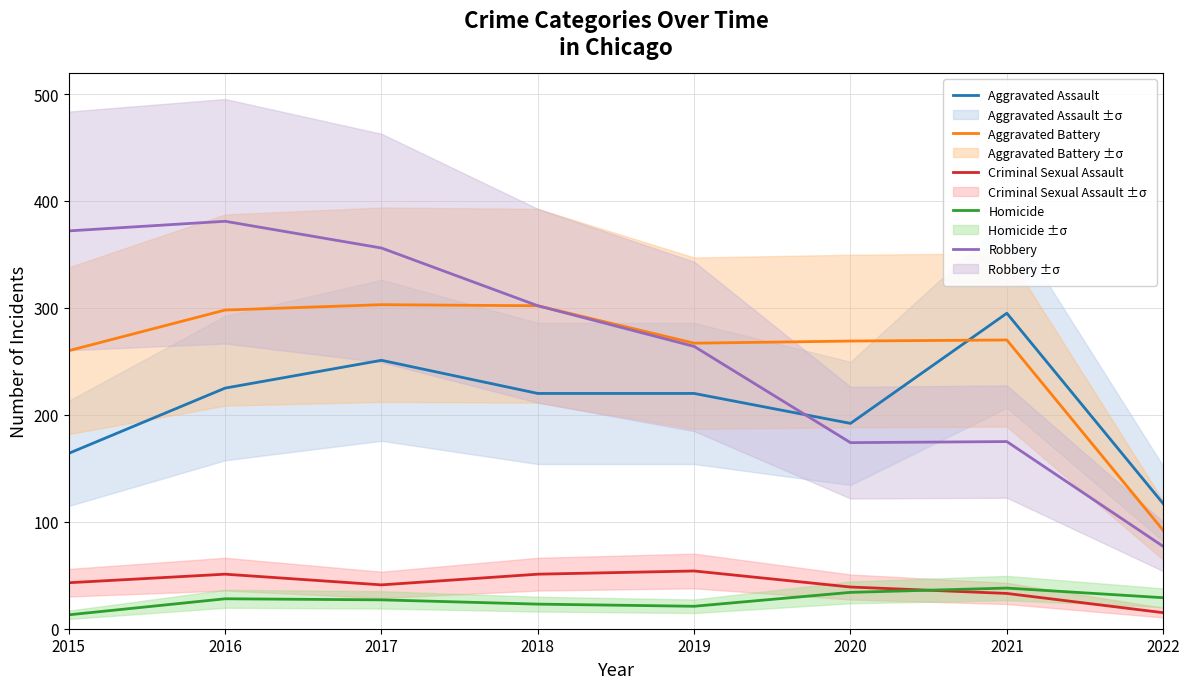

Which category has the highest value in the Robbery series?

2016